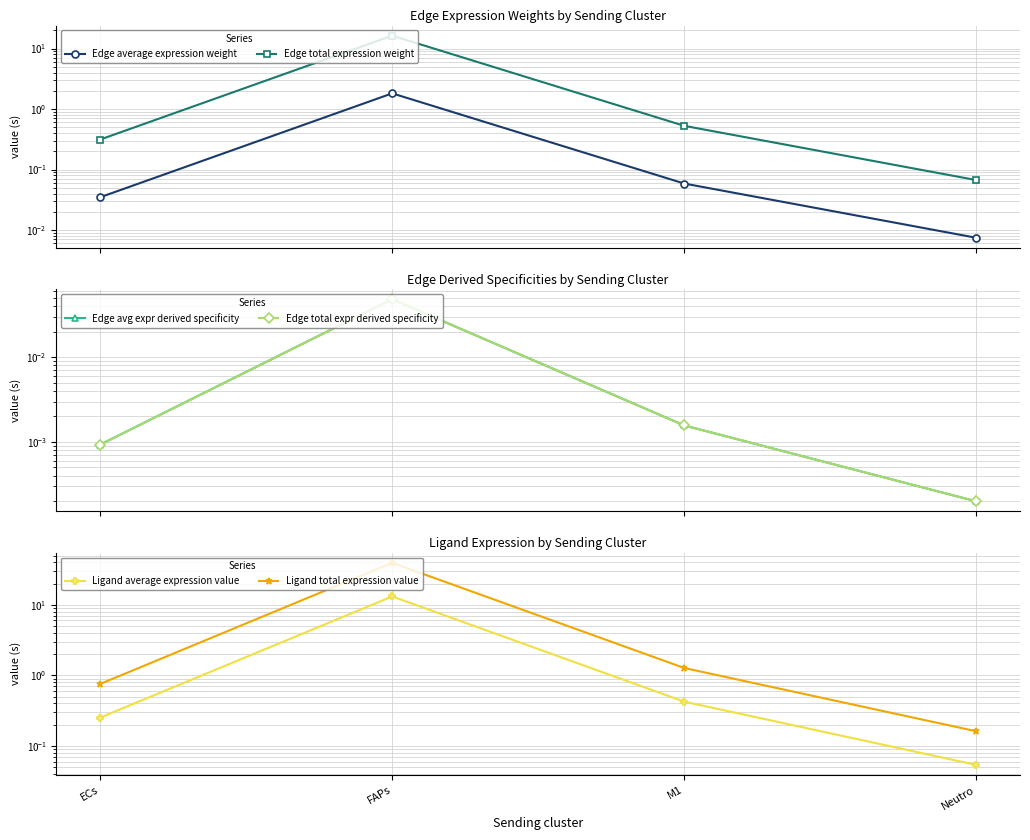

Reading left to right, list all the values displayed in this chart.

Edge average expression weight: ECs=0.0	FAPs=1.8	M1=0.1	Neutro=0.0
Edge total expression weight: ECs=0.3	FAPs=16.4	M1=0.5	Neutro=0.1
Edge avg expr derived specificity: ECs=0.0	FAPs=0.0	M1=0.0	Neutro=0.0
Edge total expr derived specificity: ECs=0.0	FAPs=0.0	M1=0.0	Neutro=0.0
Ligand average expression value: ECs=0.3	FAPs=13.1	M1=0.4	Neutro=0.1
Ligand total expression value: ECs=0.8	FAPs=39.4	M1=1.3	Neutro=0.2